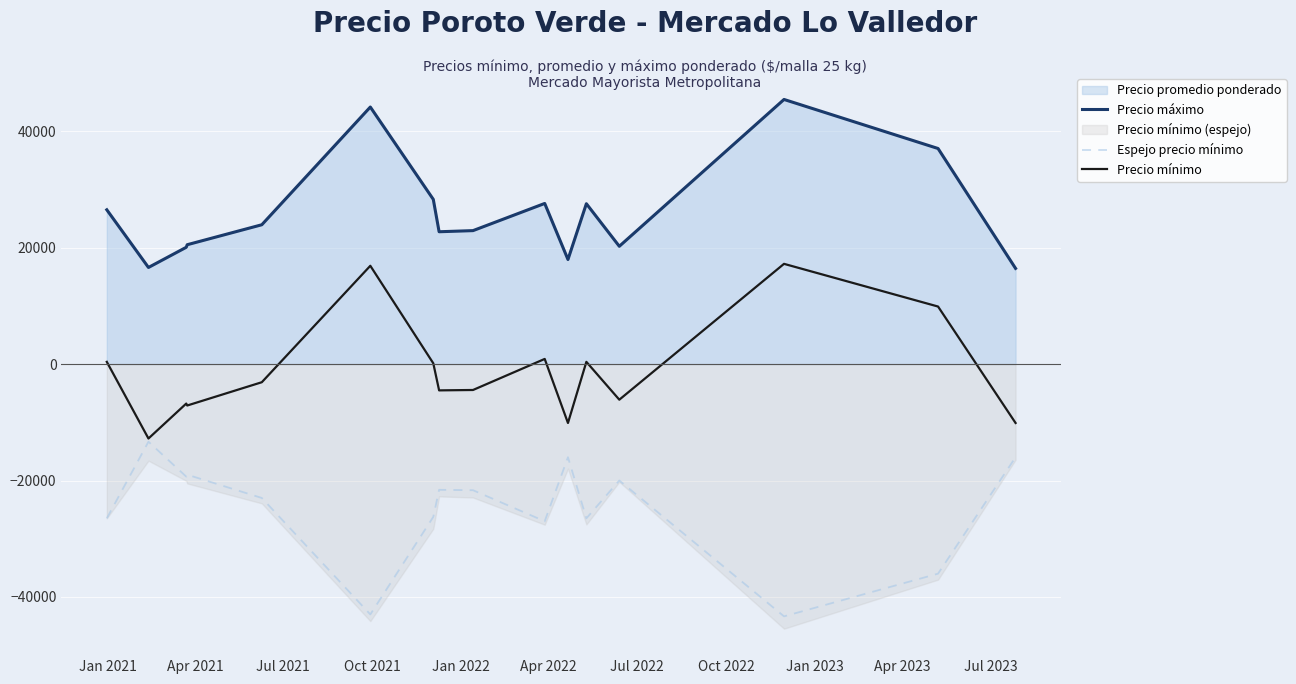

How many interior local peaks does the Precio mínimo series have?

5